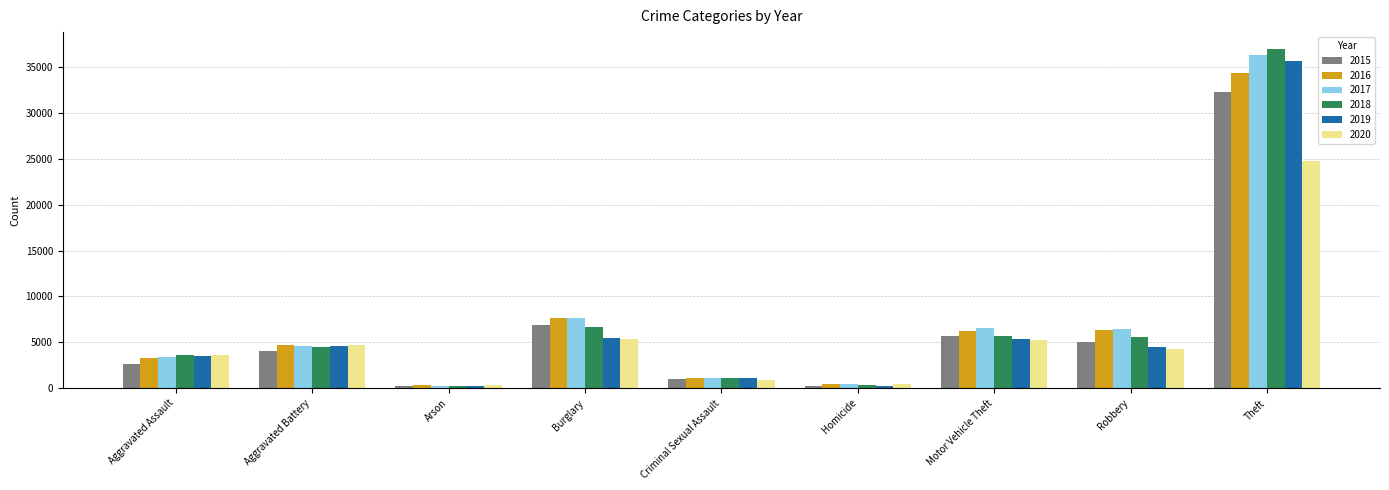

How many bars are there in total?

54